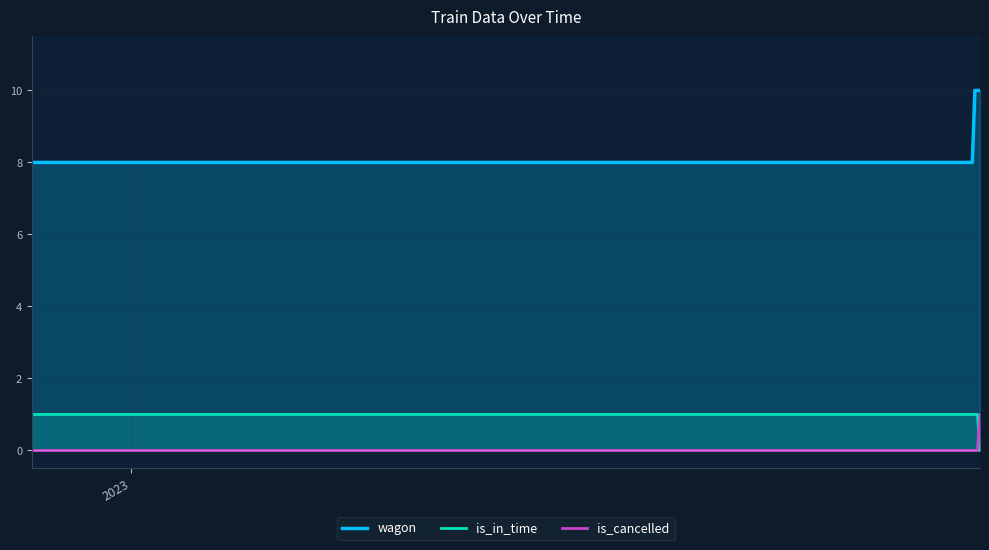

What is the maximum value shown in the chart?

10